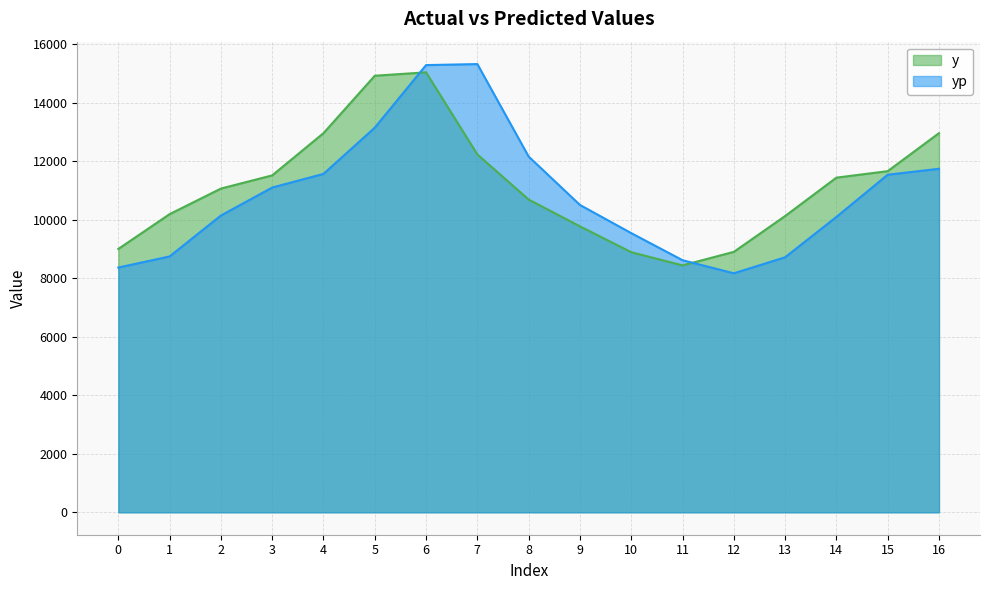

How many times do y and yp cross each other?

2